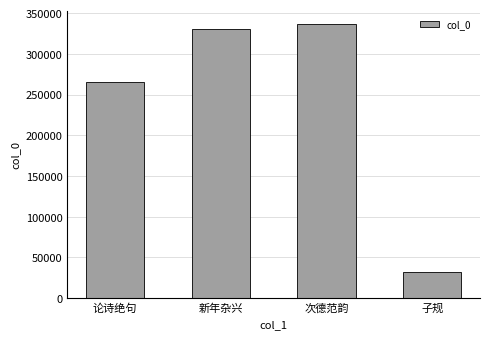

The value at 新年杂兴 is 156236. True or false?

False